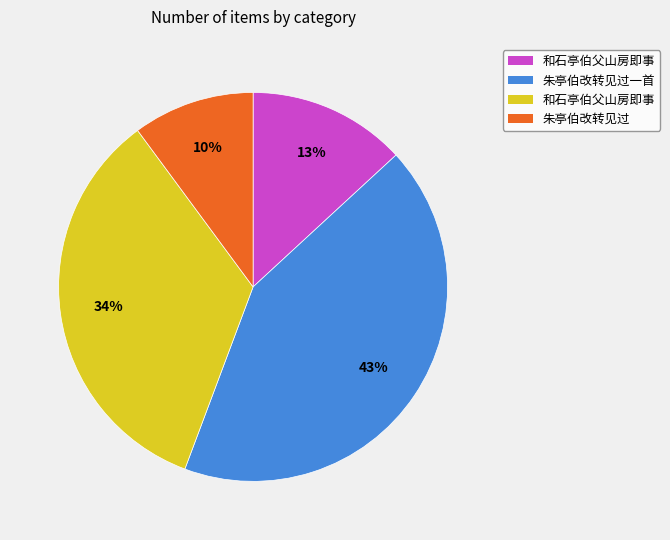

Count the number of slices in the pie.

4